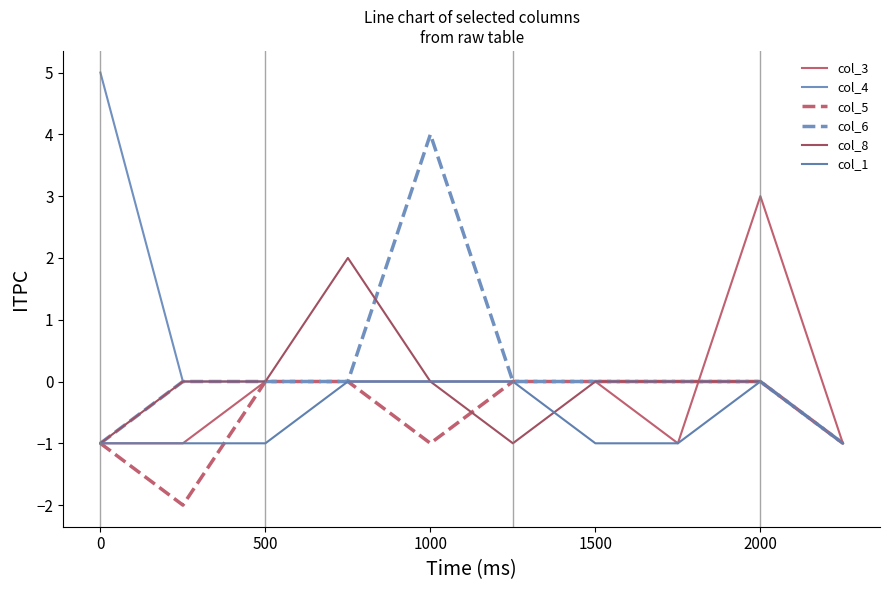

Which label corresponds to the largest value in the chart?

0